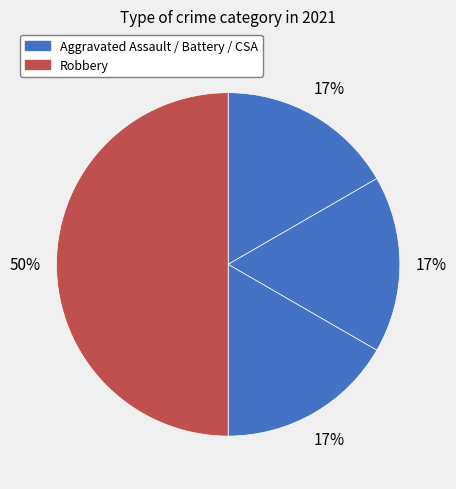

To the nearest percent, what is the average slice percentage?

25%